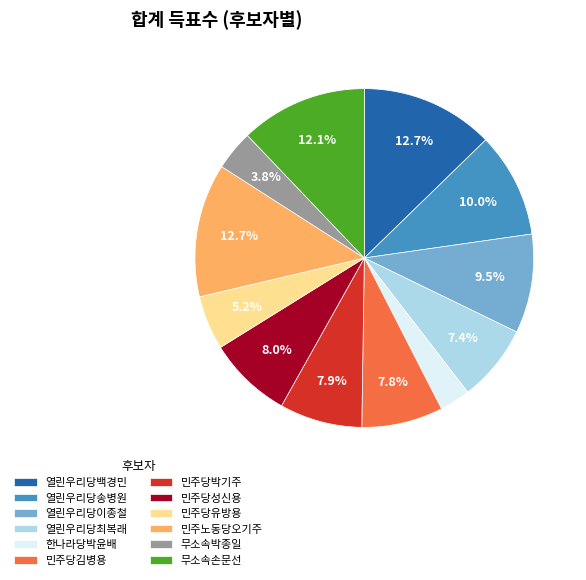

Count the number of slices in the pie.

12